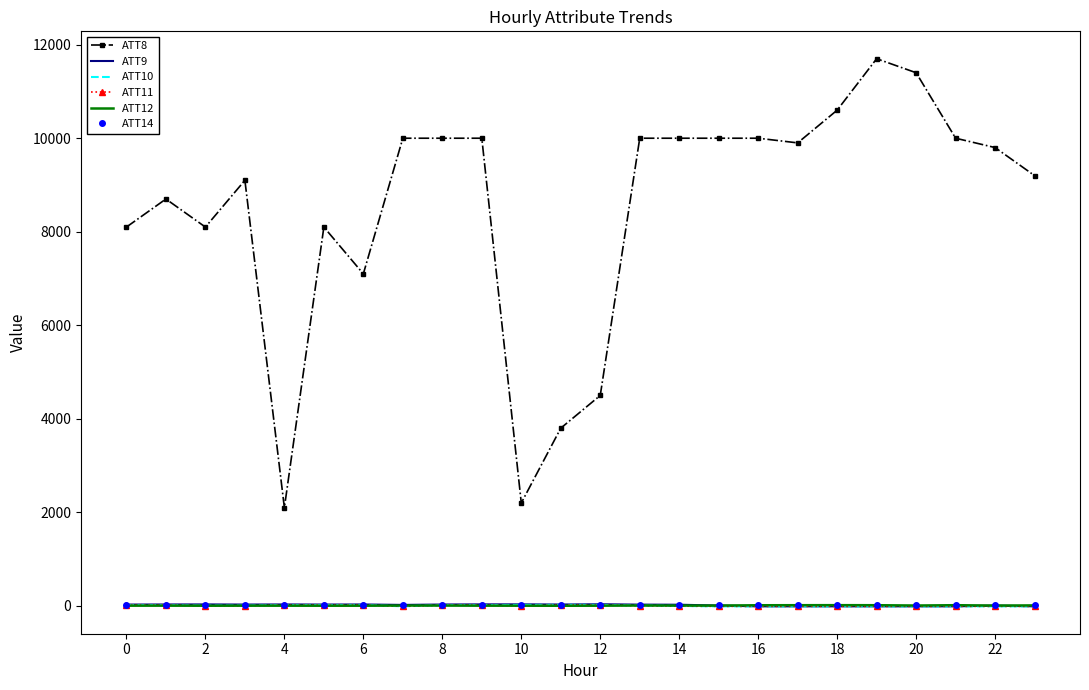

What is the maximum value for ATT10?

21.2